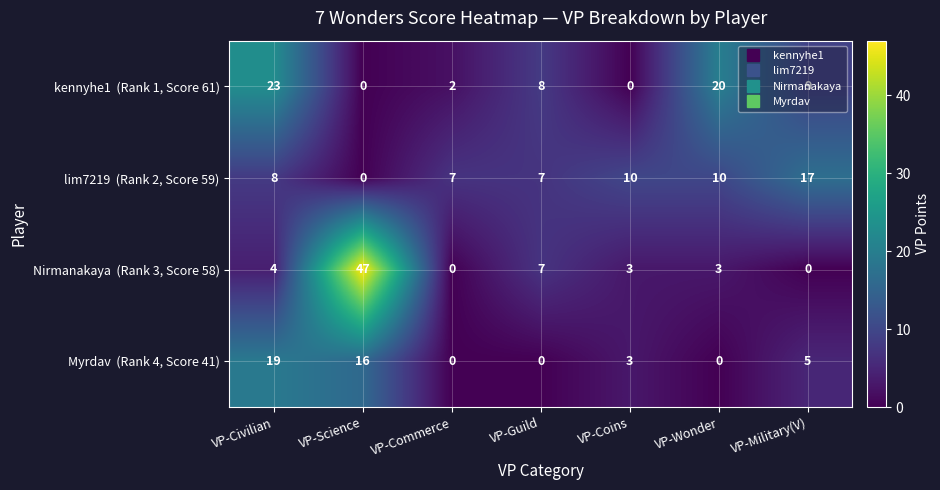

What is the maximum value shown in the chart?

47